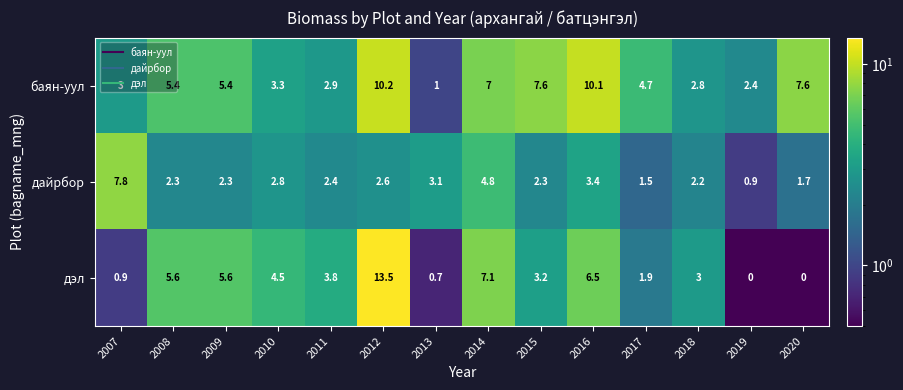

Which series has the largest total across all categories?

баян-уул